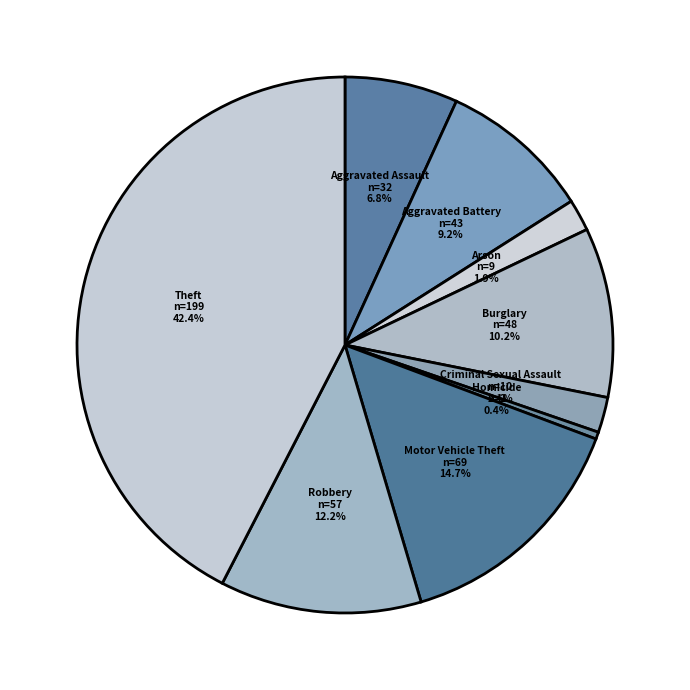

To the nearest percent, what percentage of the pie is Theft?

42%